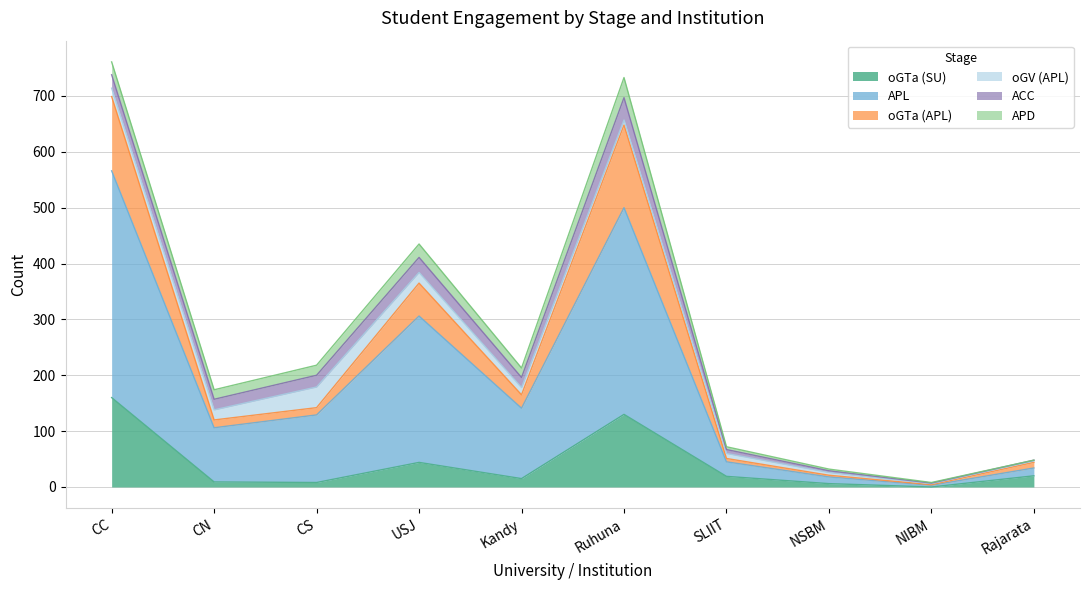

Count the number of categories in the chart.

10